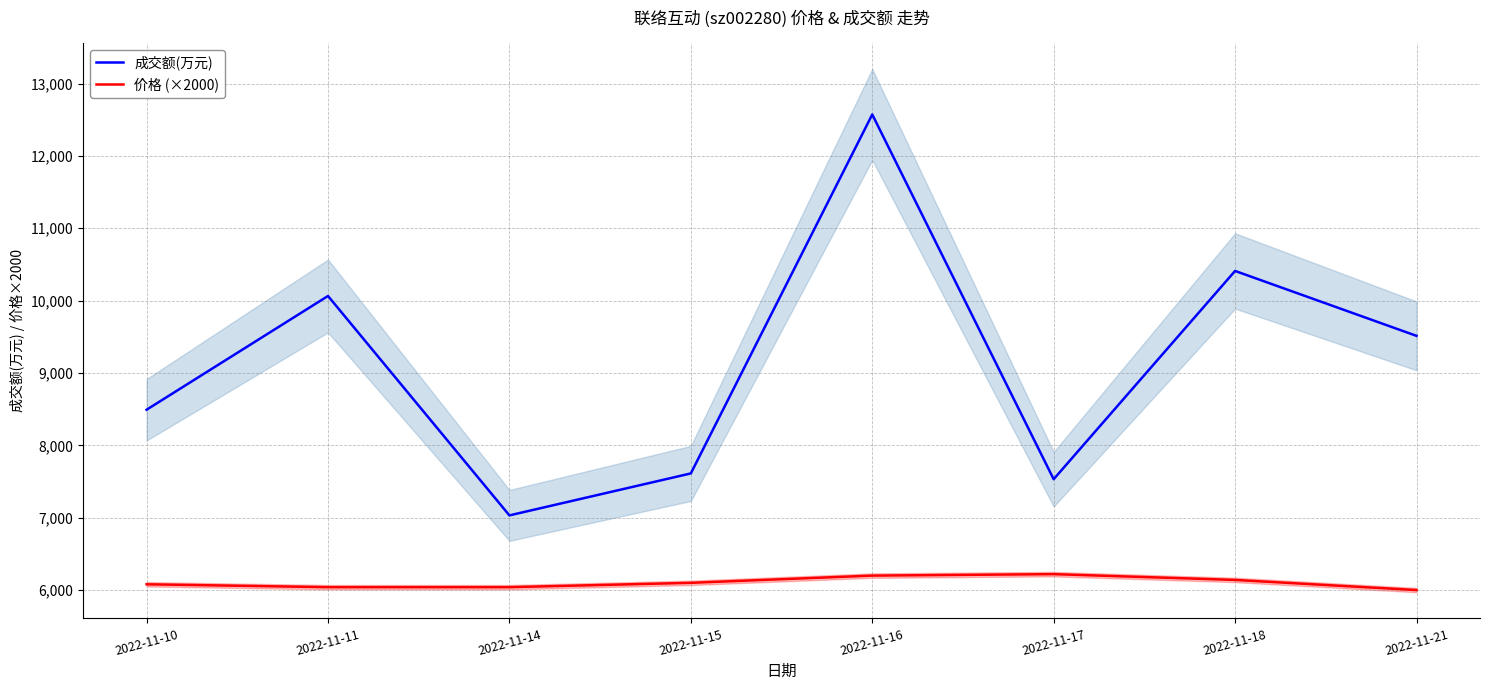

Where does the 价格 (×2000) series first go above 6100?

2022-11-16